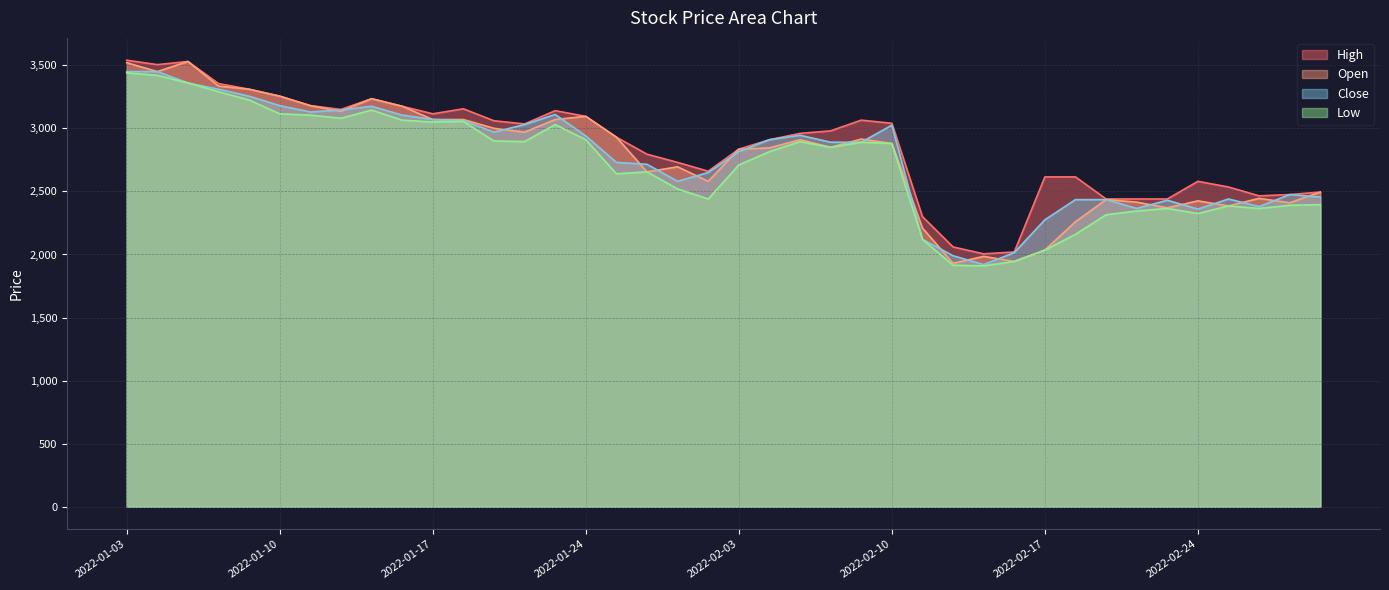

How many series are shown in this chart?

4